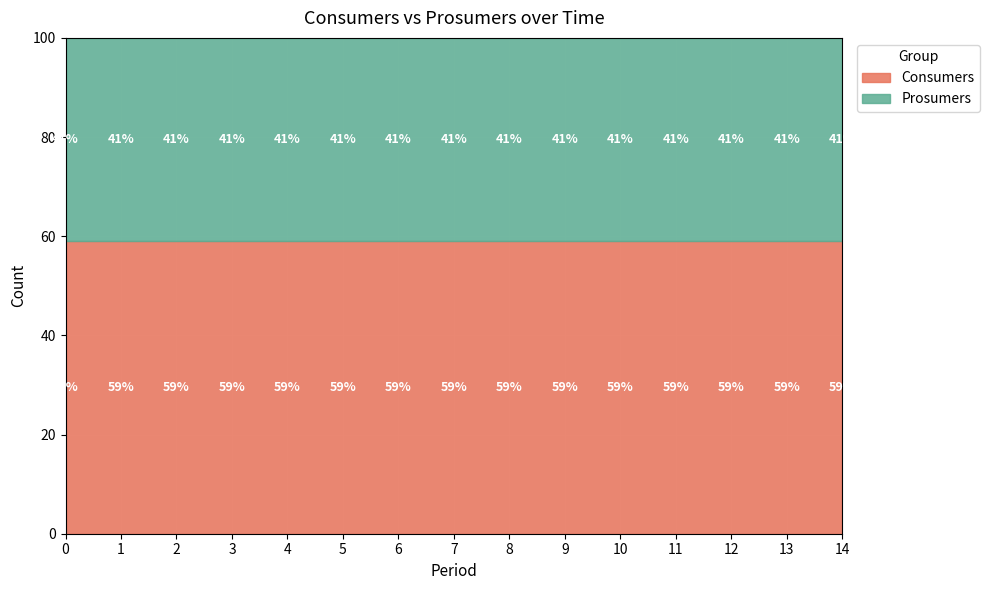

True or false: Prosumers and Consumers cross at least once.

False